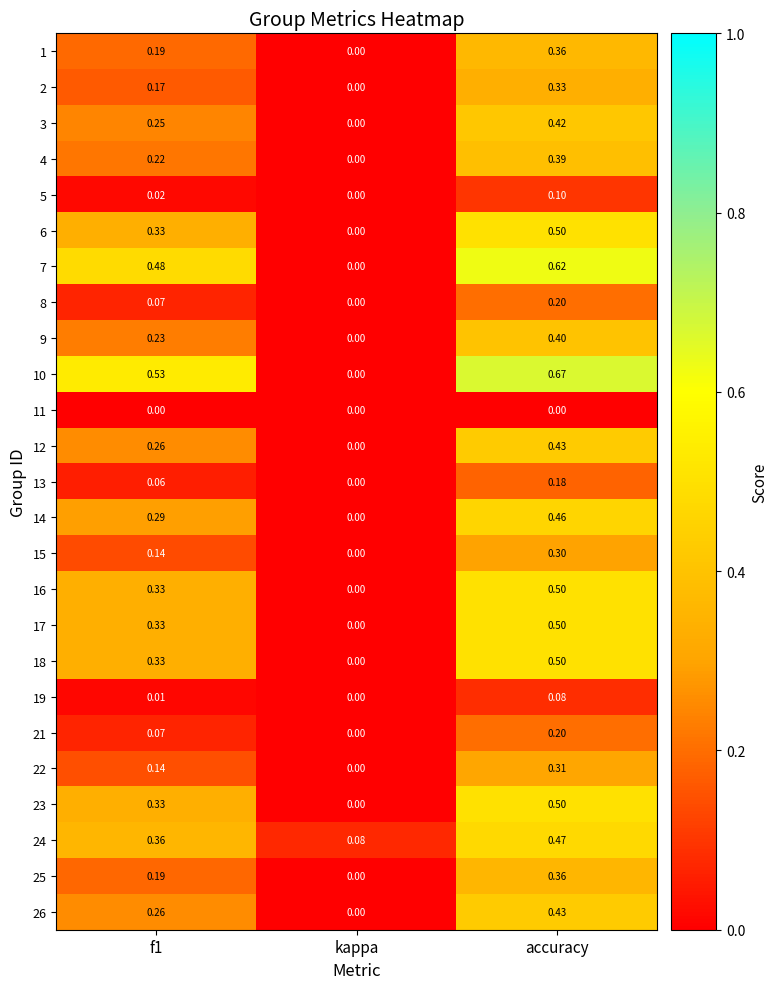

At which label is 2 closest to 0?

kappa